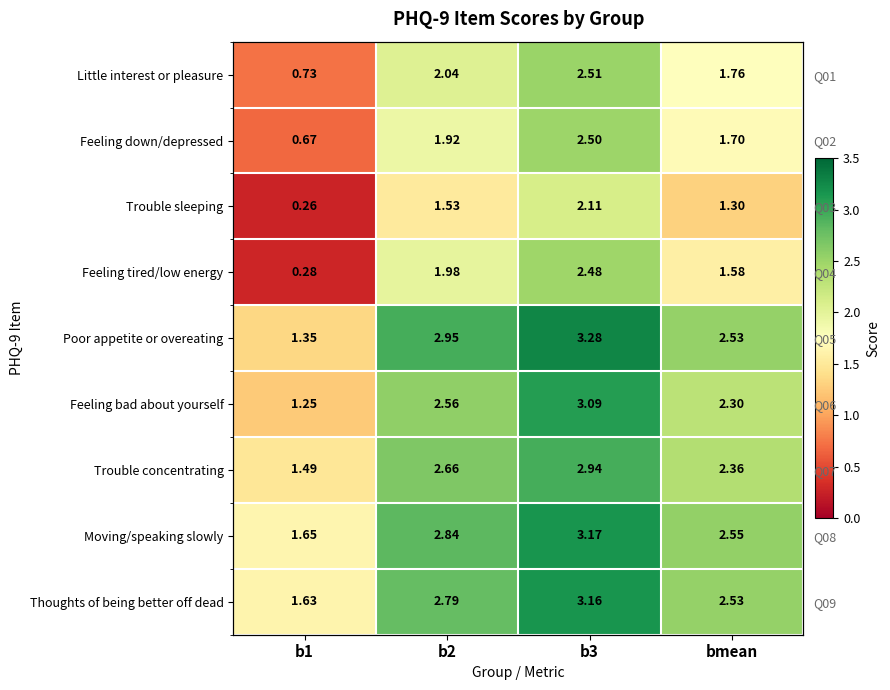

At which category is the sum across all series the highest?

b3